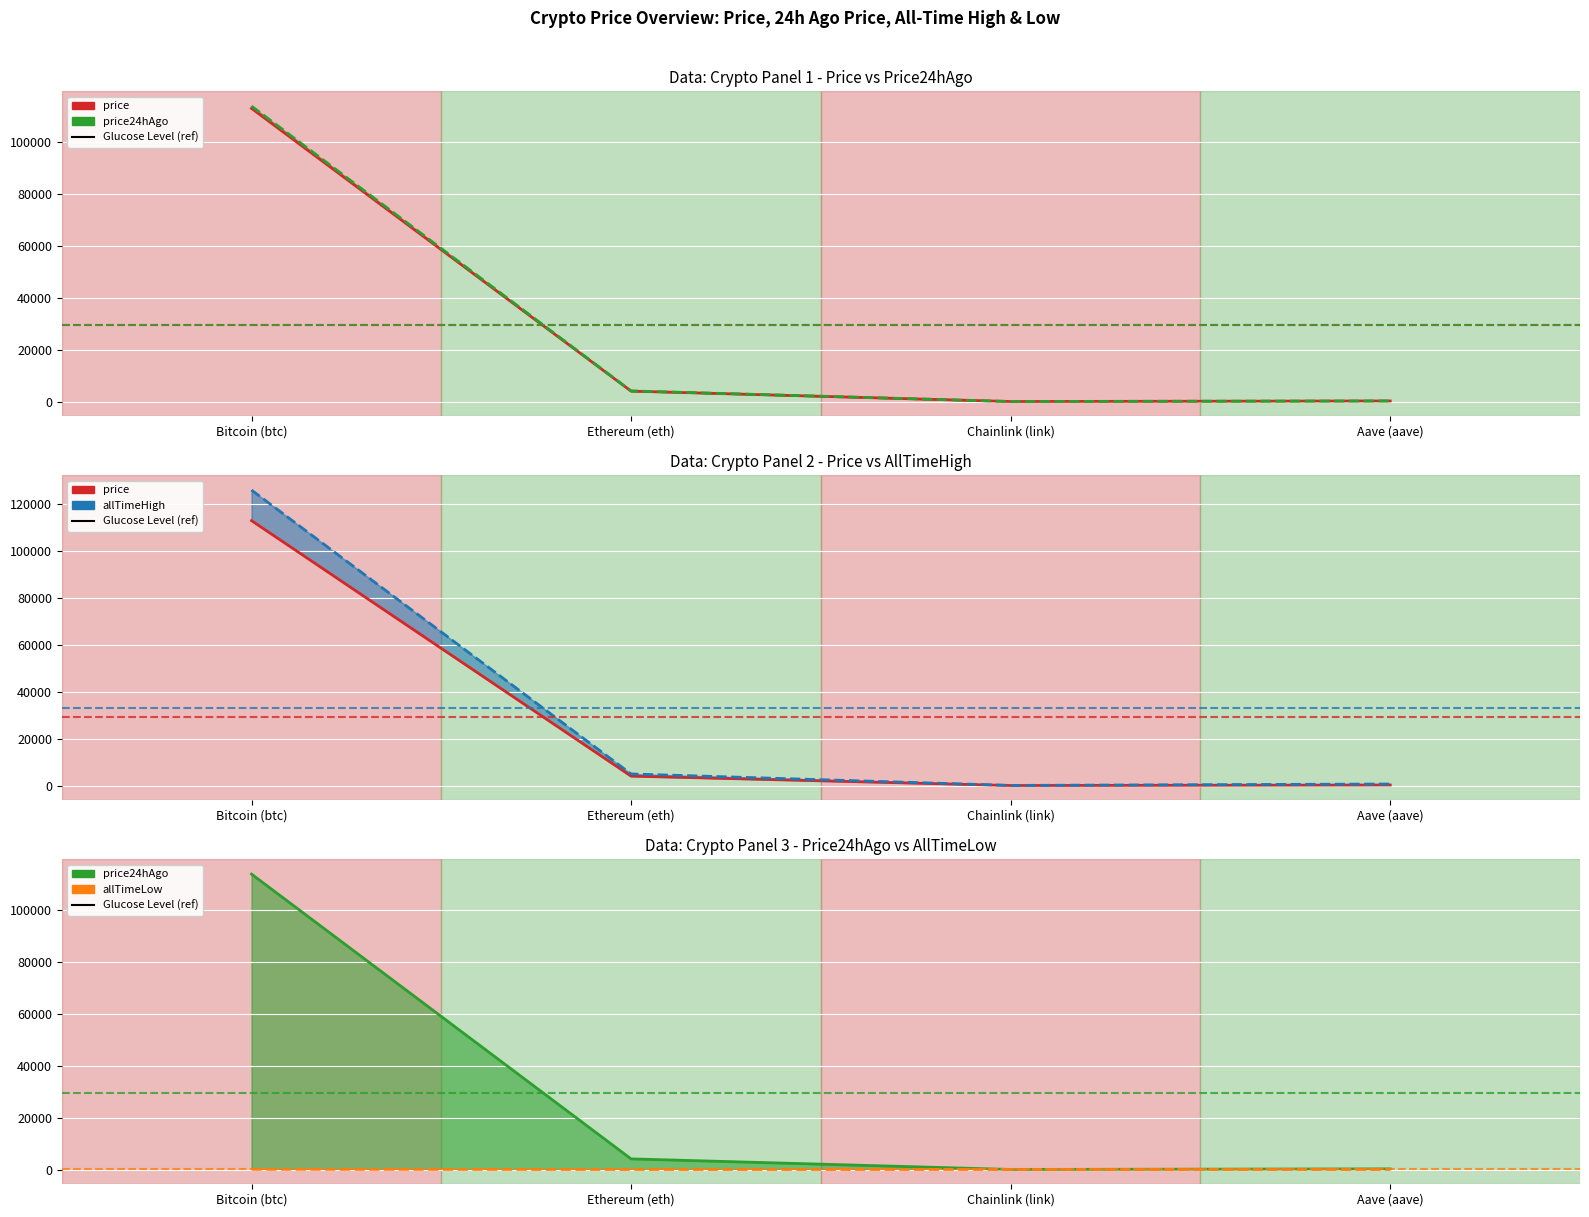

What is the average value of the price24hAgo line series?

29569.1